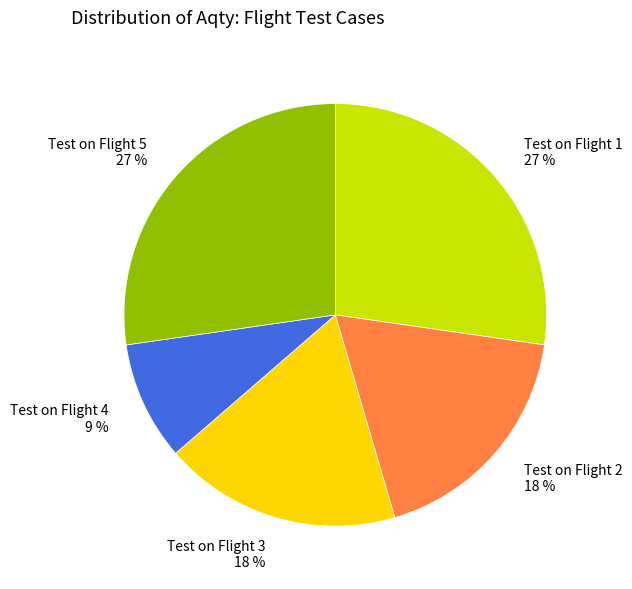

To the nearest percent, what is the average slice percentage?

20%